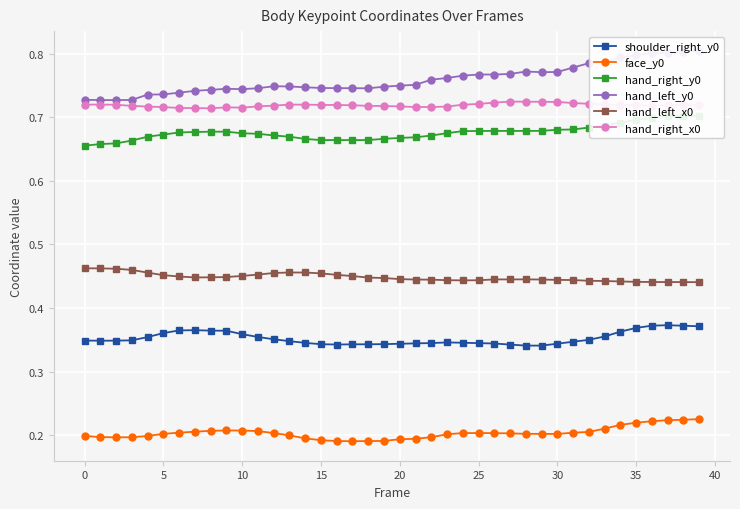

What is the average value of the hand_right_x0 series?

0.7